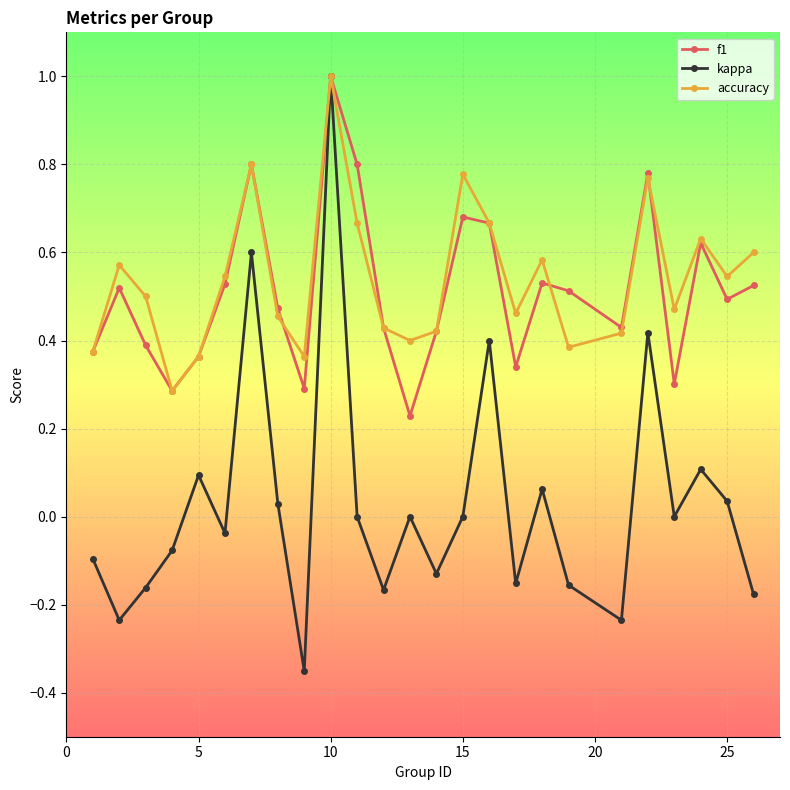

What is the greatest value displayed?

1.0